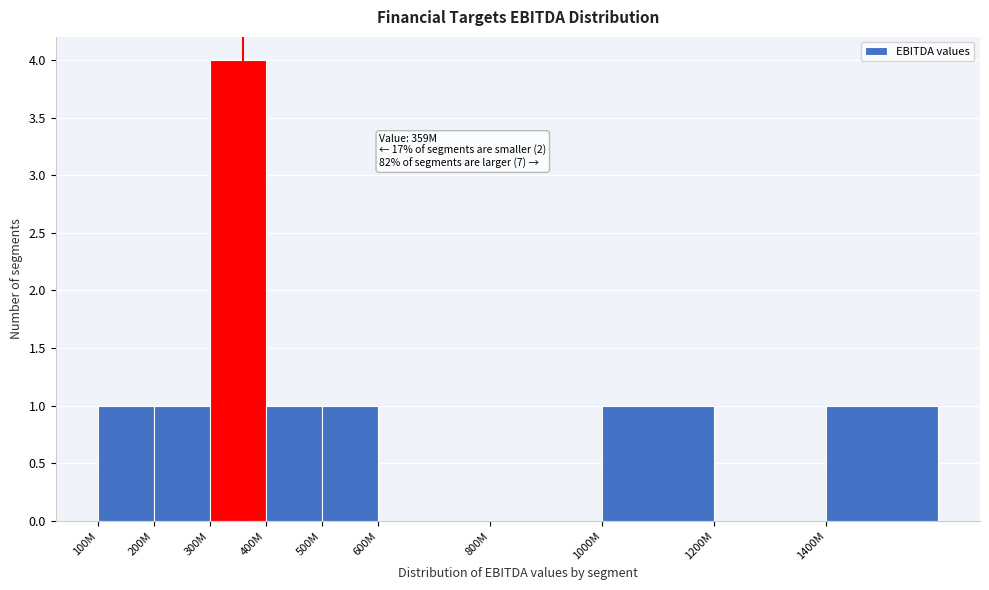

Reading right to left, transcribe all the data shown in this chart.

1400M=1	1200M=0	1000M=1	800M=0	600M=0	500M=1	400M=1	300M=4	200M=1	100M=1